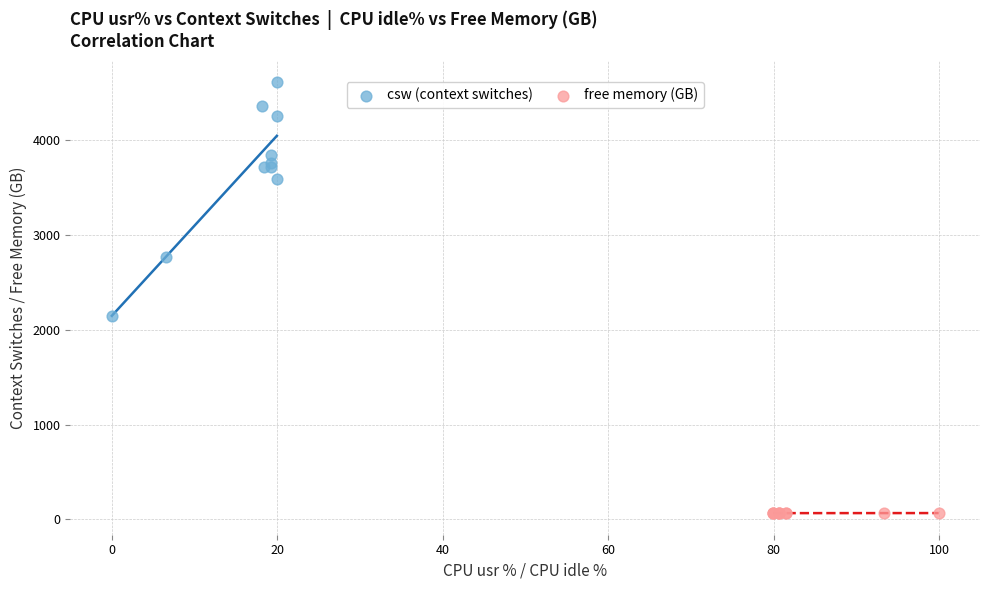

Which series reaches the maximum Y coordinate?

csw (context switches)